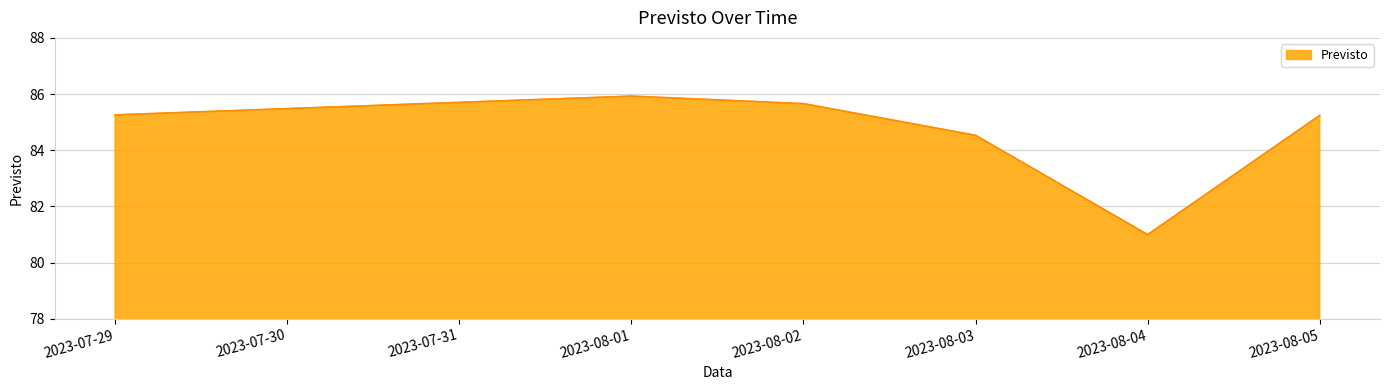

How many lines are shown in the chart?

1